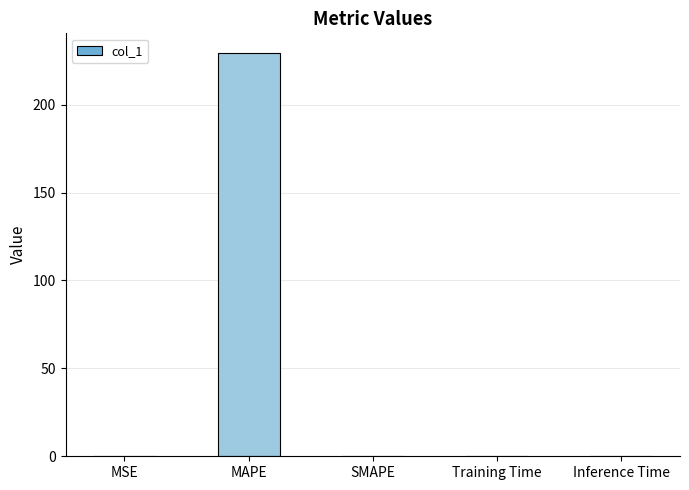

Are the bars horizontal?

No